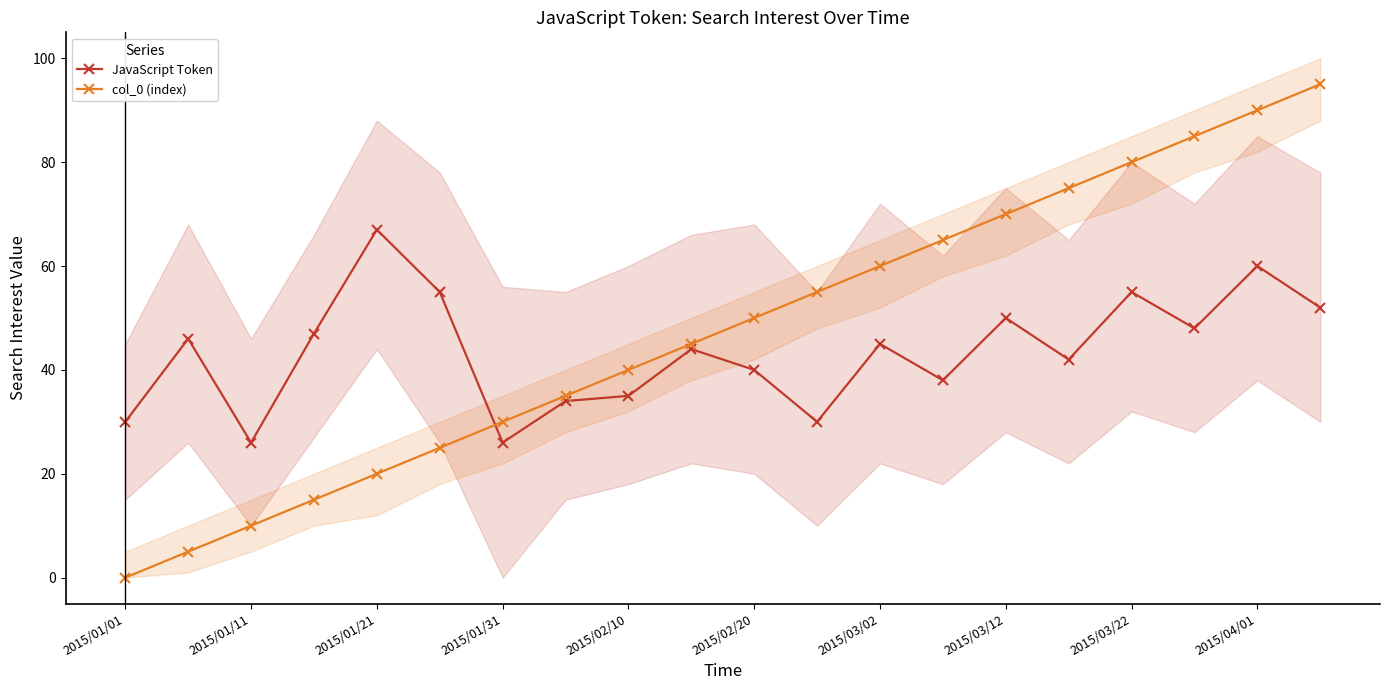

At which label does col_0 (index) first exceed 50?

11